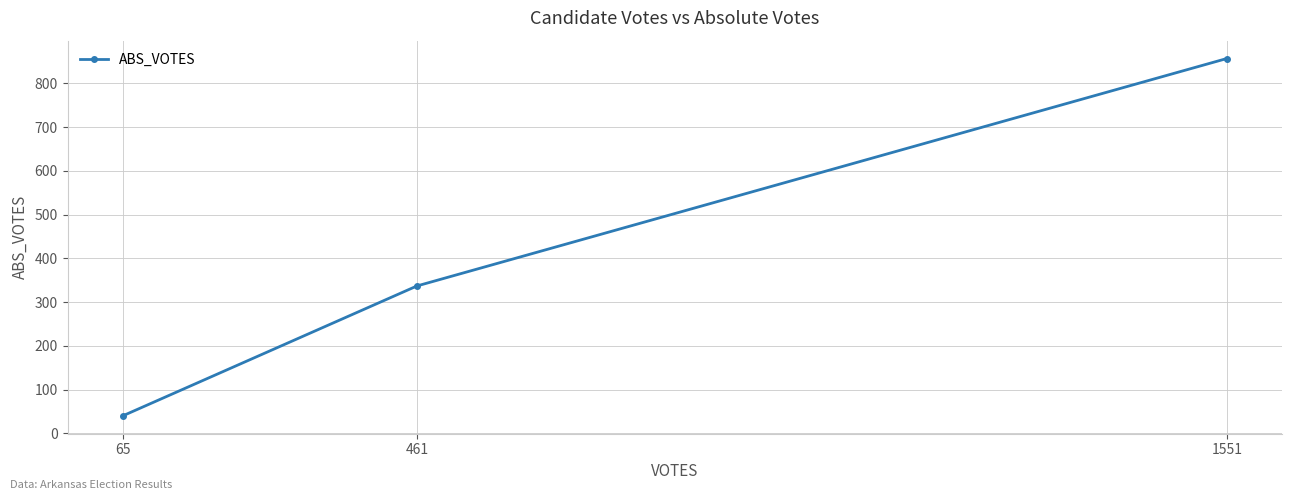

Is it true that the value at 1551 is 1268?

False